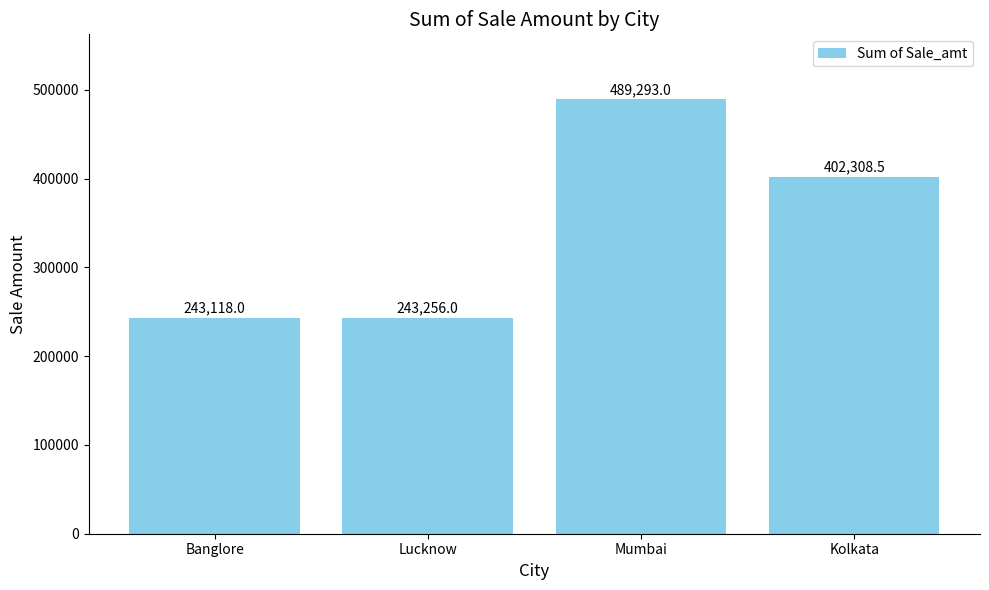

What is the maximum value shown in the chart?

489293.0